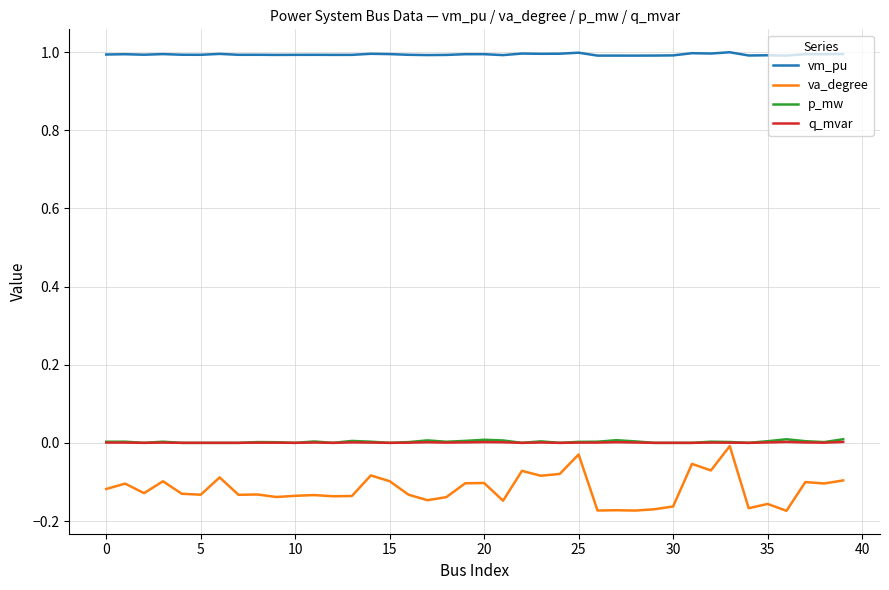

Which series has the largest range (max minus min)?

va_degree